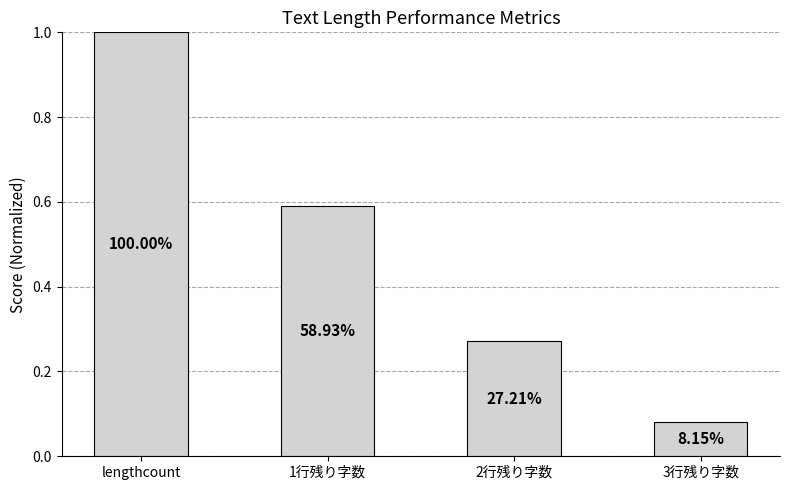

Reading right to left, what are all the values shown in this chart?

0.1	0.3	0.6	1.0